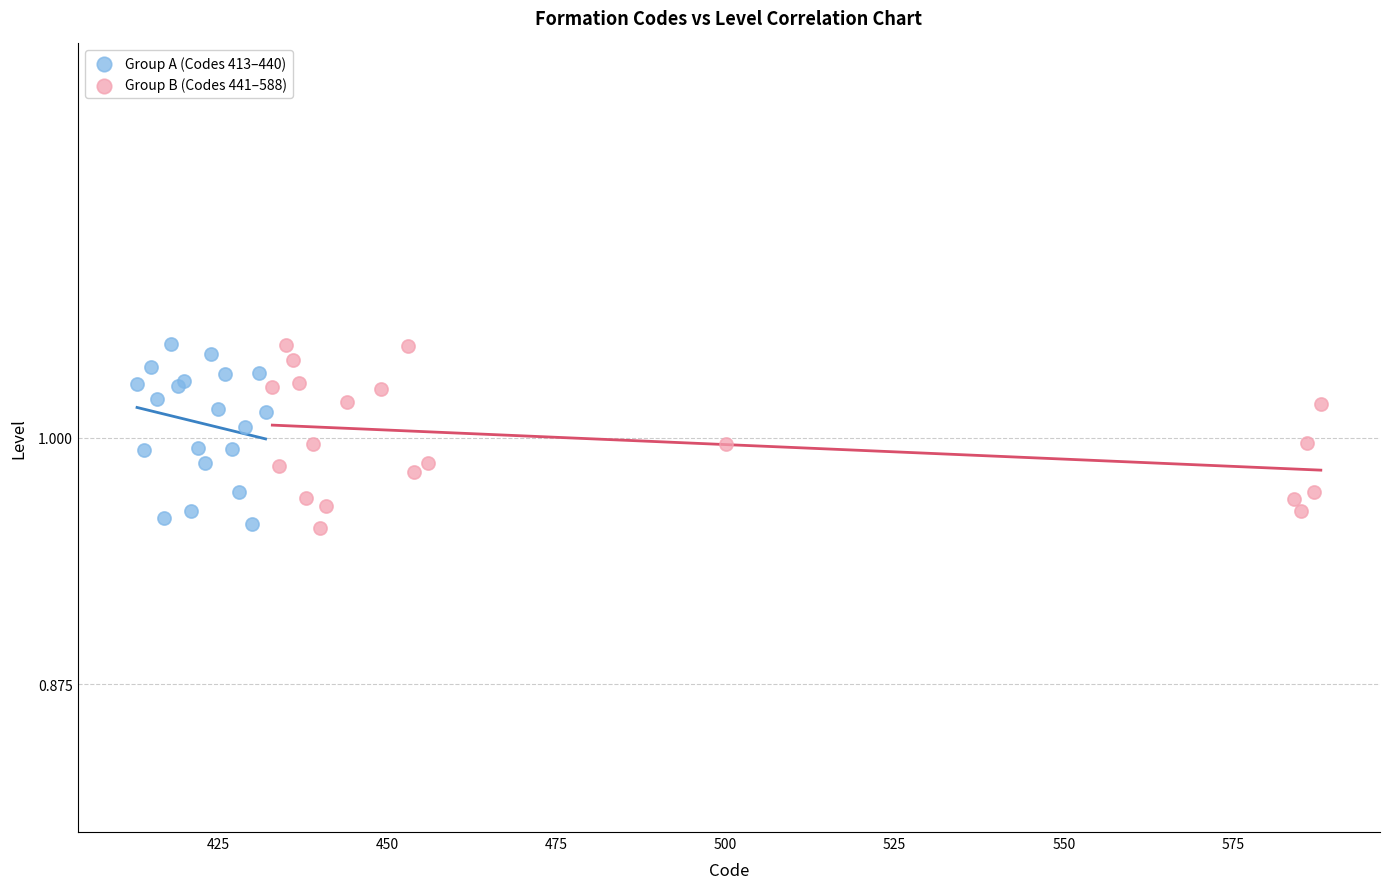

What are all the series names shown in the legend?

Group A (Codes 413–440), Group B (Codes 441–588)